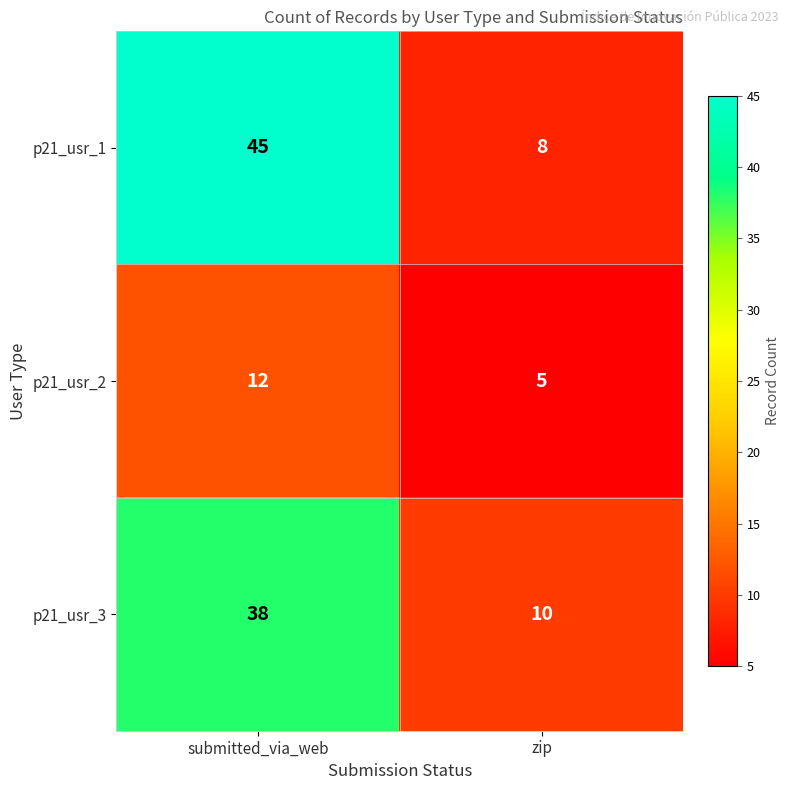

Which series has the largest total across all categories?

p21_usr_1